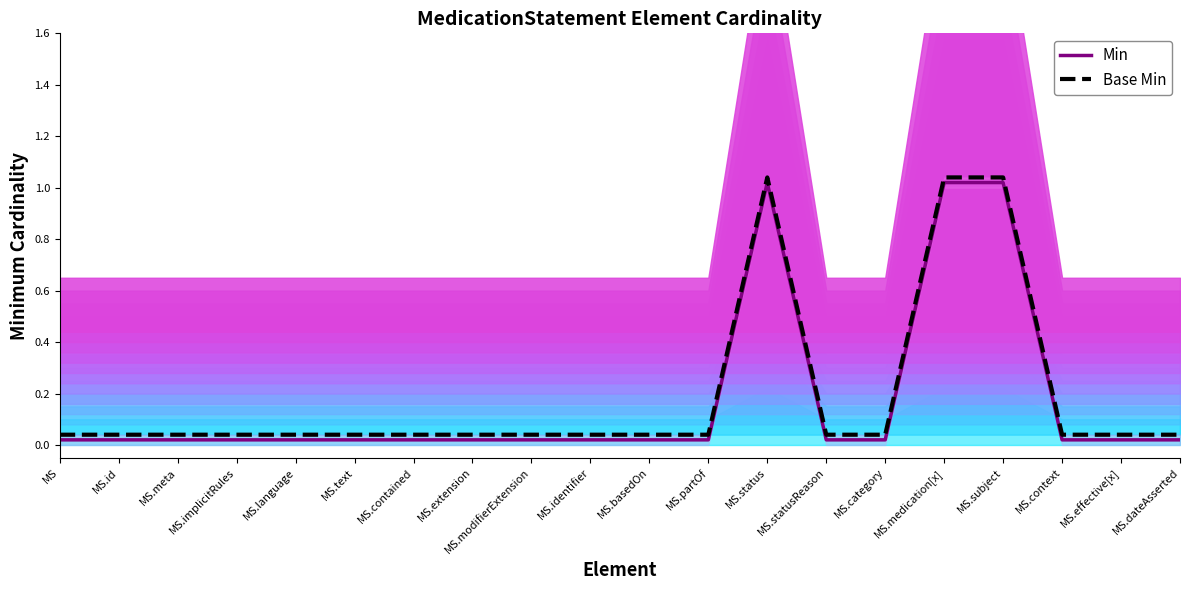

What is the greatest value displayed?

1.0